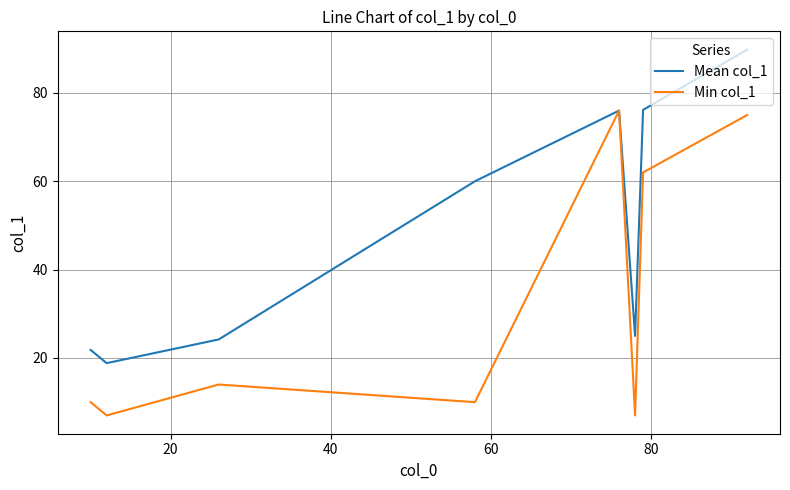

Rank the series by their maximum value, from highest to lowest.

Mean col_1, Min col_1